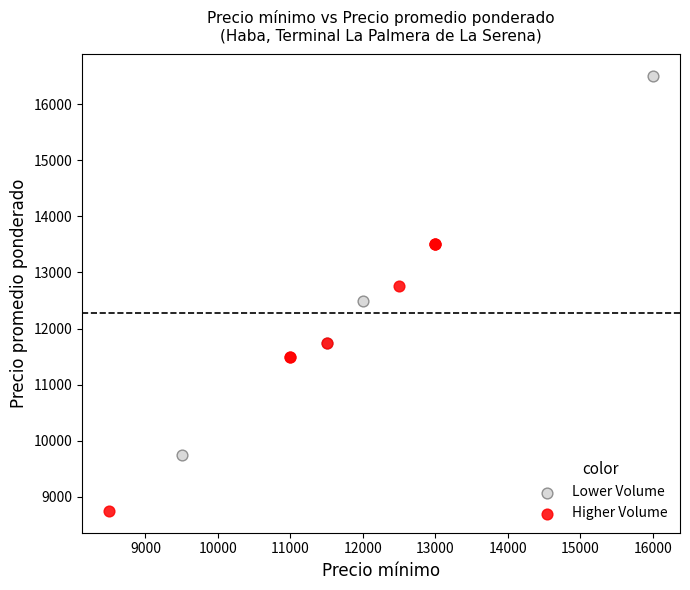

Which series has the widest spread of Y values?

Lower Volume